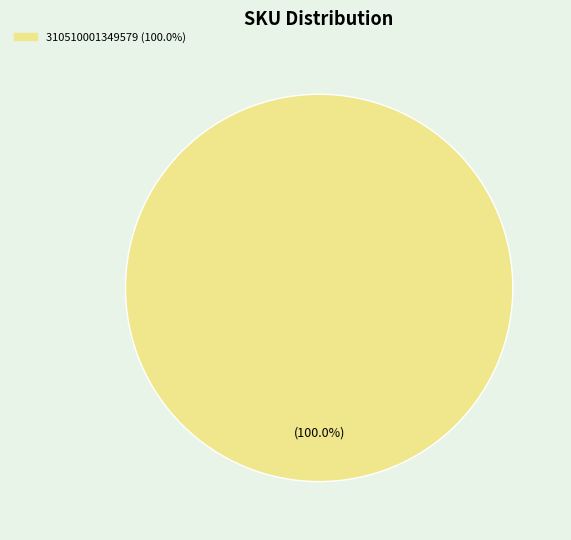

Is there any slice that represents more than half of the pie?

Yes